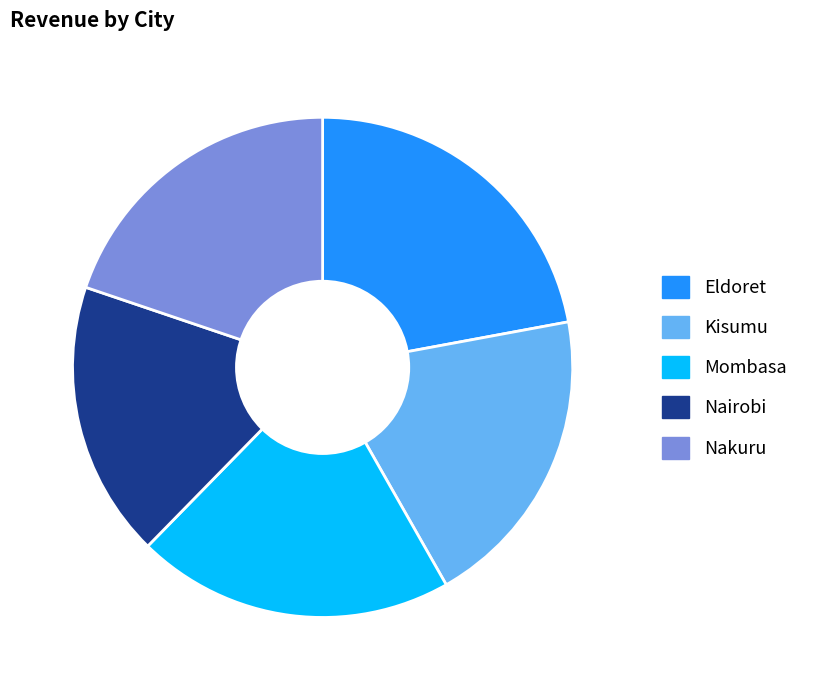

The Mombasa slice represents 21% of the pie. True or false?

True